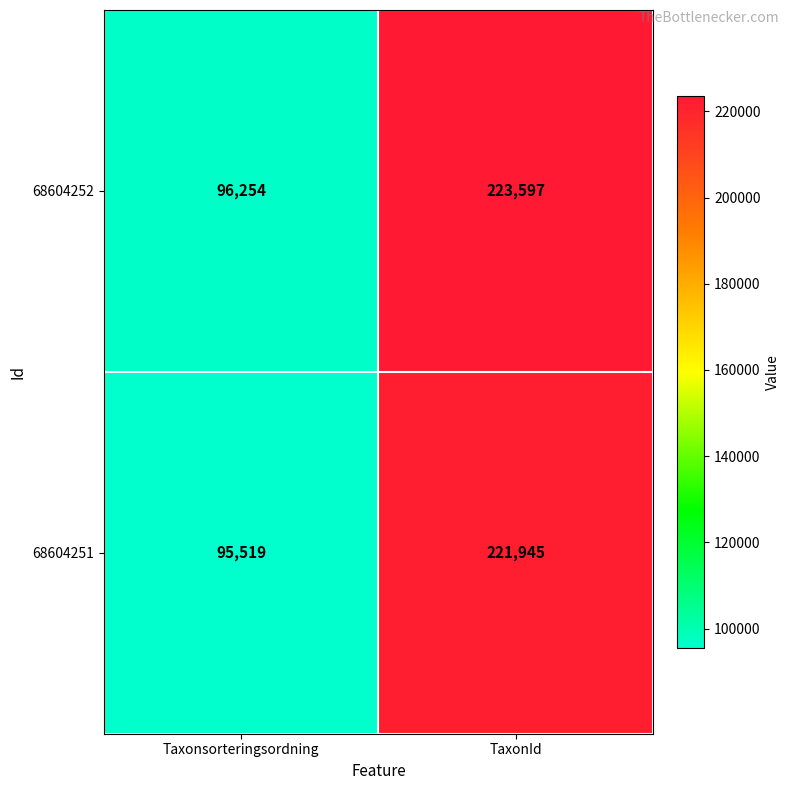

Count the number of data series in this chart.

2